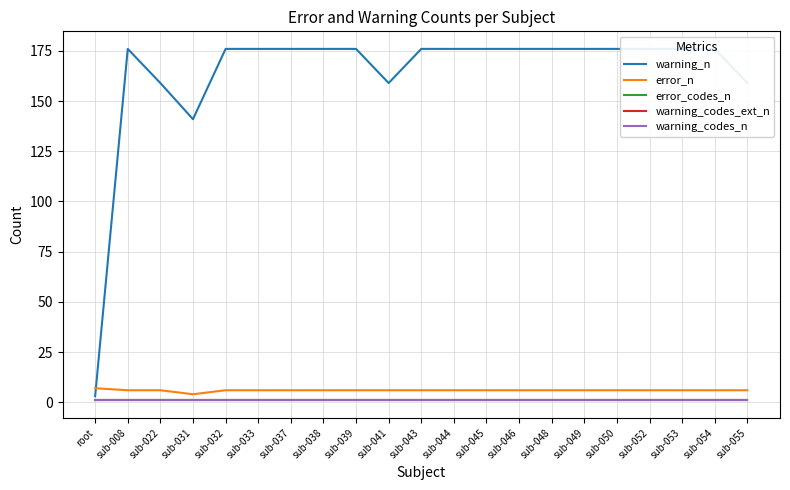

What is the spread (max minus min) of values at sub-049?

175